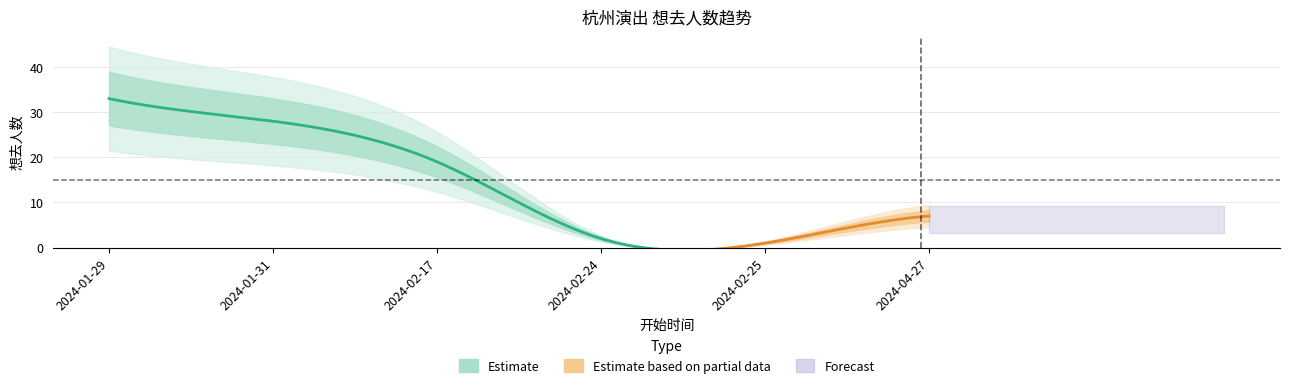

Read the value at 2024-01-31.

28